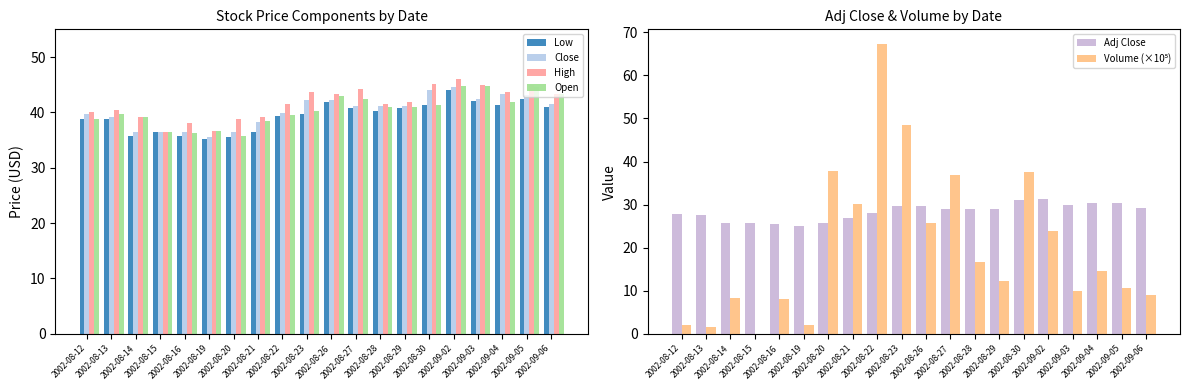

What is the label of the 4th bar from the right?

2002-09-03